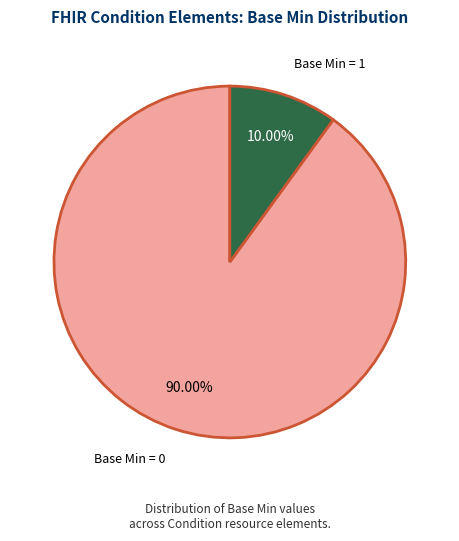

Do Base Min = 1 and Base Min = 0 together represent more than half of the pie?

Yes